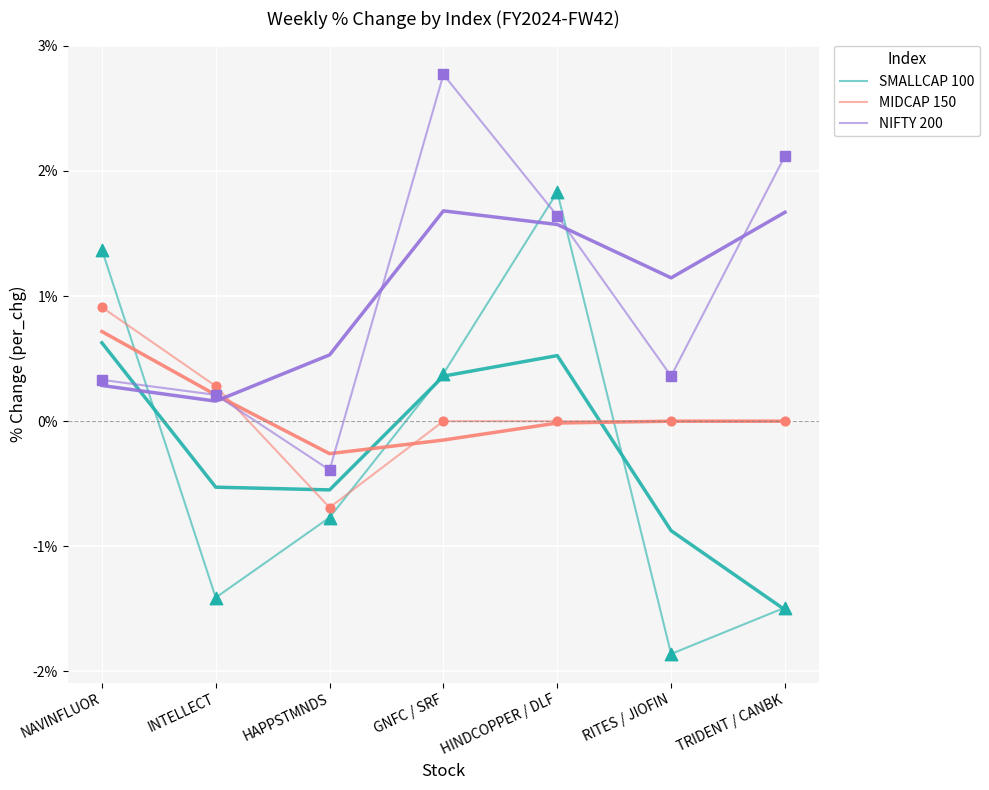

At how many categories does at least one series exceed 1?

4